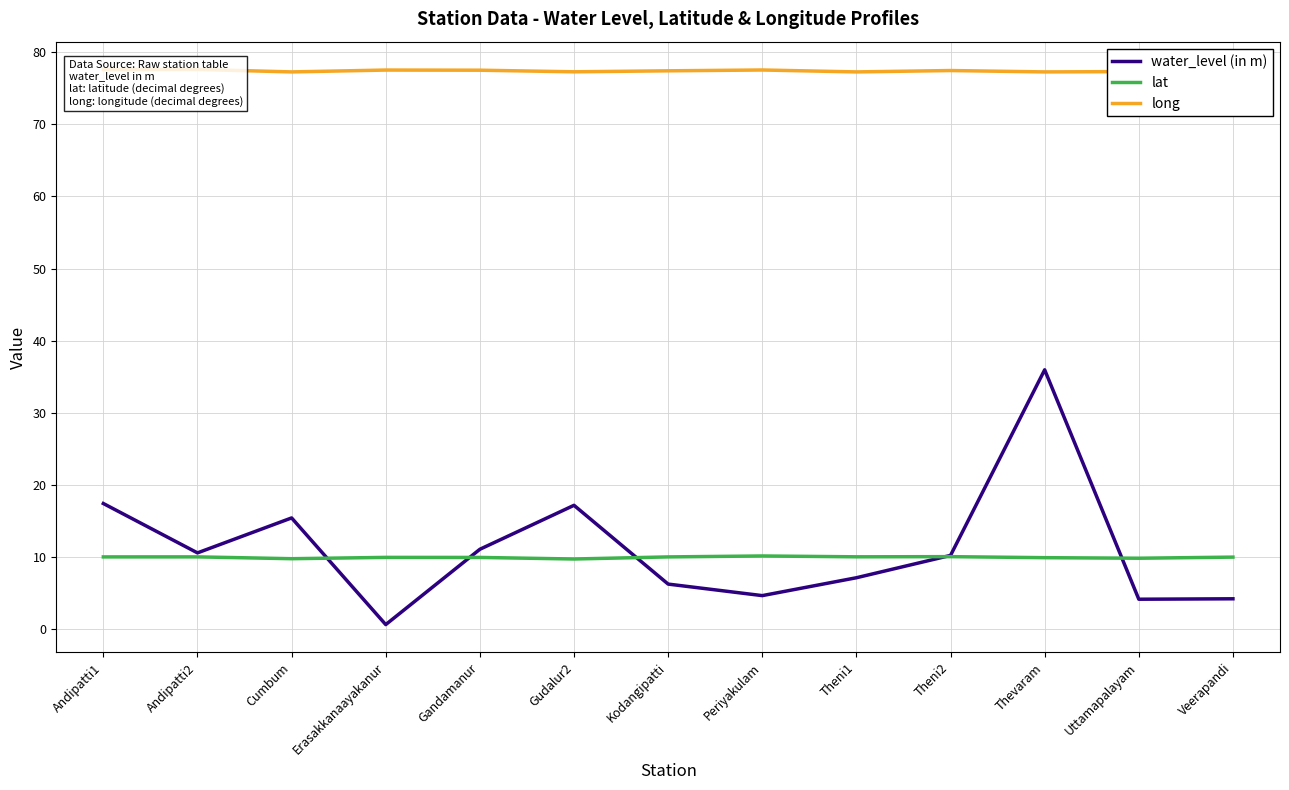

Which category has the highest value across all series?

Andipatti2